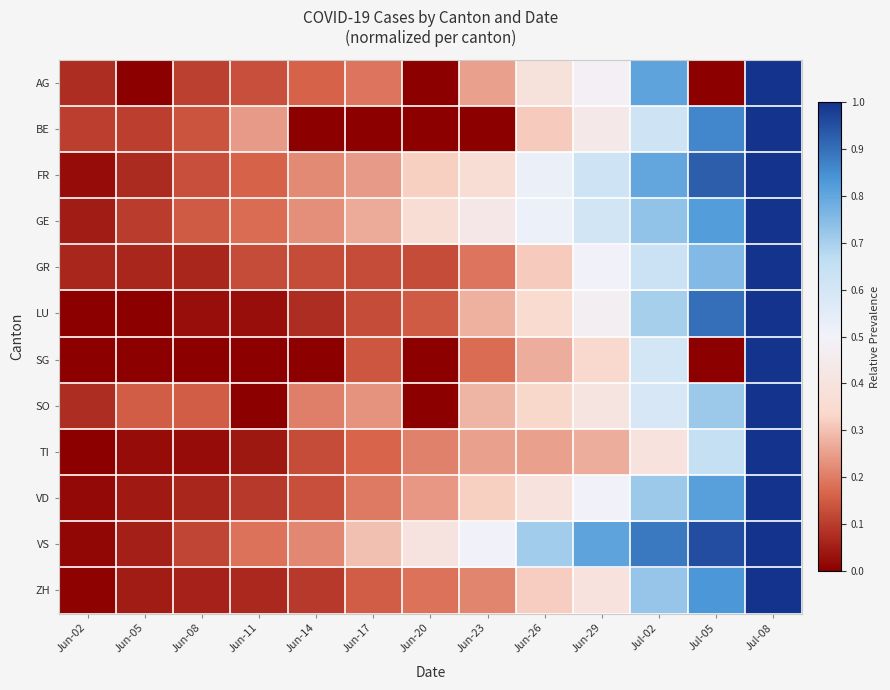

At Jun-20, list the series in order from smallest to largest.

AG, BE, SG, SO, GR, LU, ZH, TI, VD, FR, GE, VS